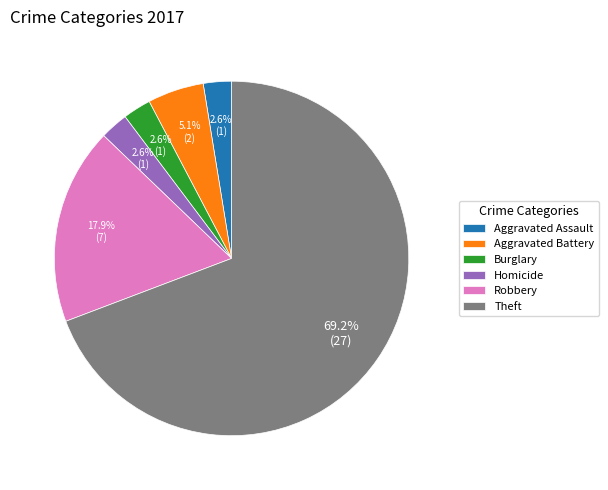

What percentage is the Homicide slice, to the nearest percent?

3%